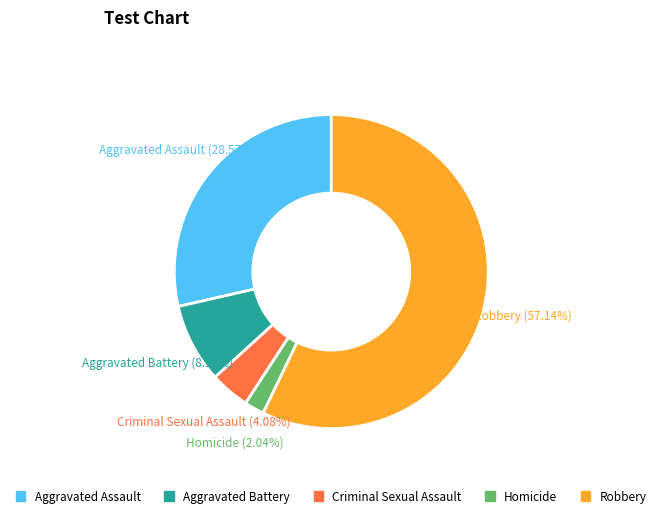

To the nearest percent, what portion does Aggravated Battery represent?

8%